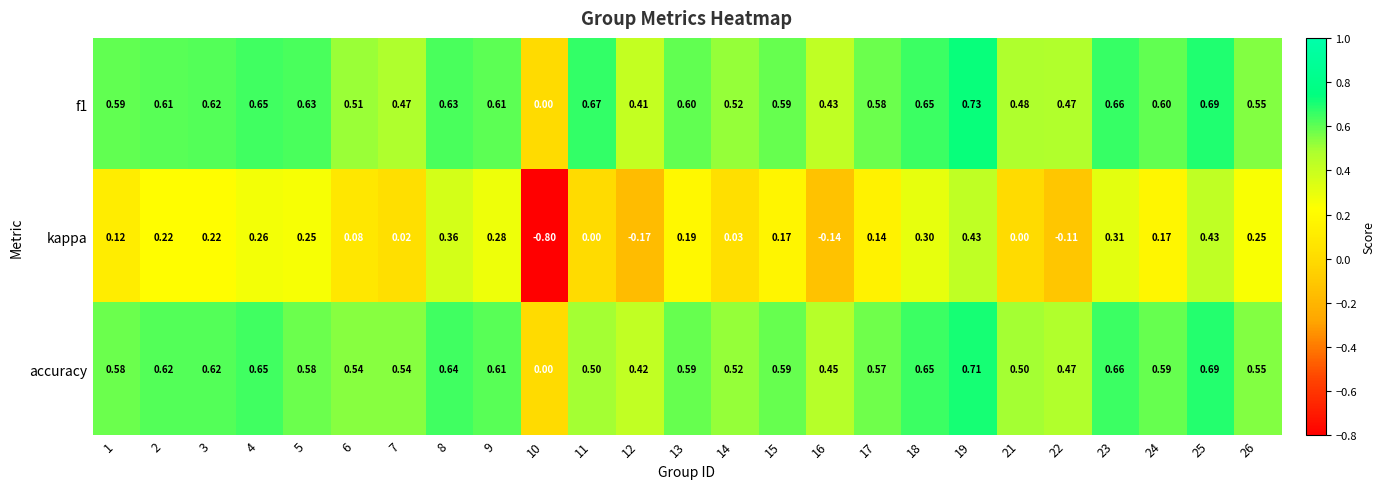

Which series changed the most between 9 and 12?

kappa